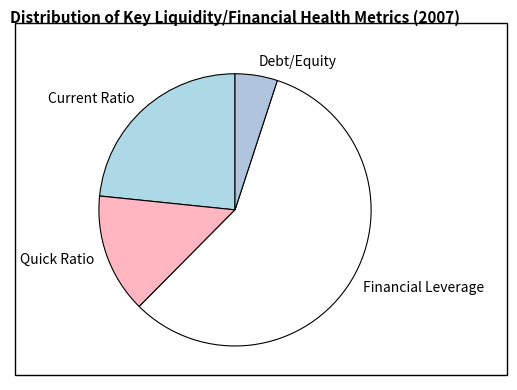

Rank the categories by value from lowest to highest.

Debt/Equity, Quick Ratio, Current Ratio, Financial Leverage